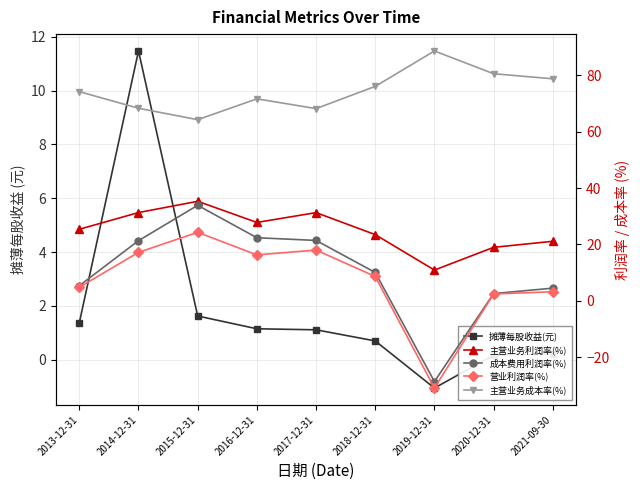

What are all the series names shown in the legend?

摊薄每股收益(元), 主营业务利润率(%), 成本费用利润率(%), 营业利润率(%), 主营业务成本率(%)